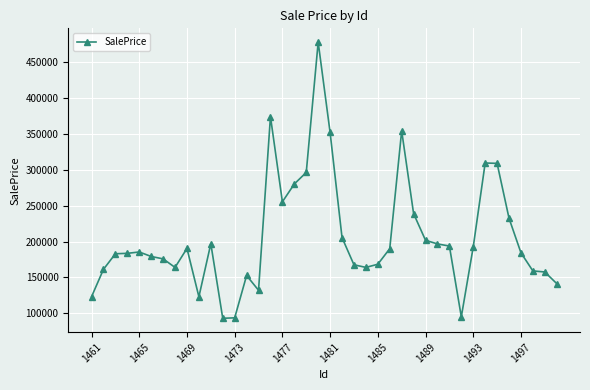

True or false: there are more than 1 points higher than both neighbors.

True